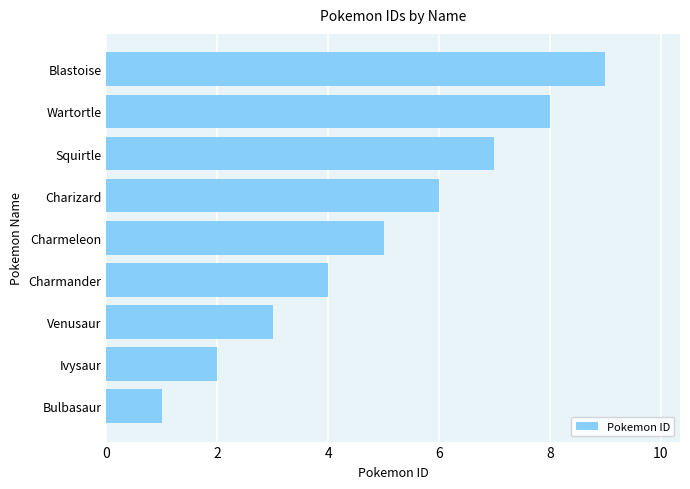

Between Blastoise and Ivysaur, which is larger?

Blastoise